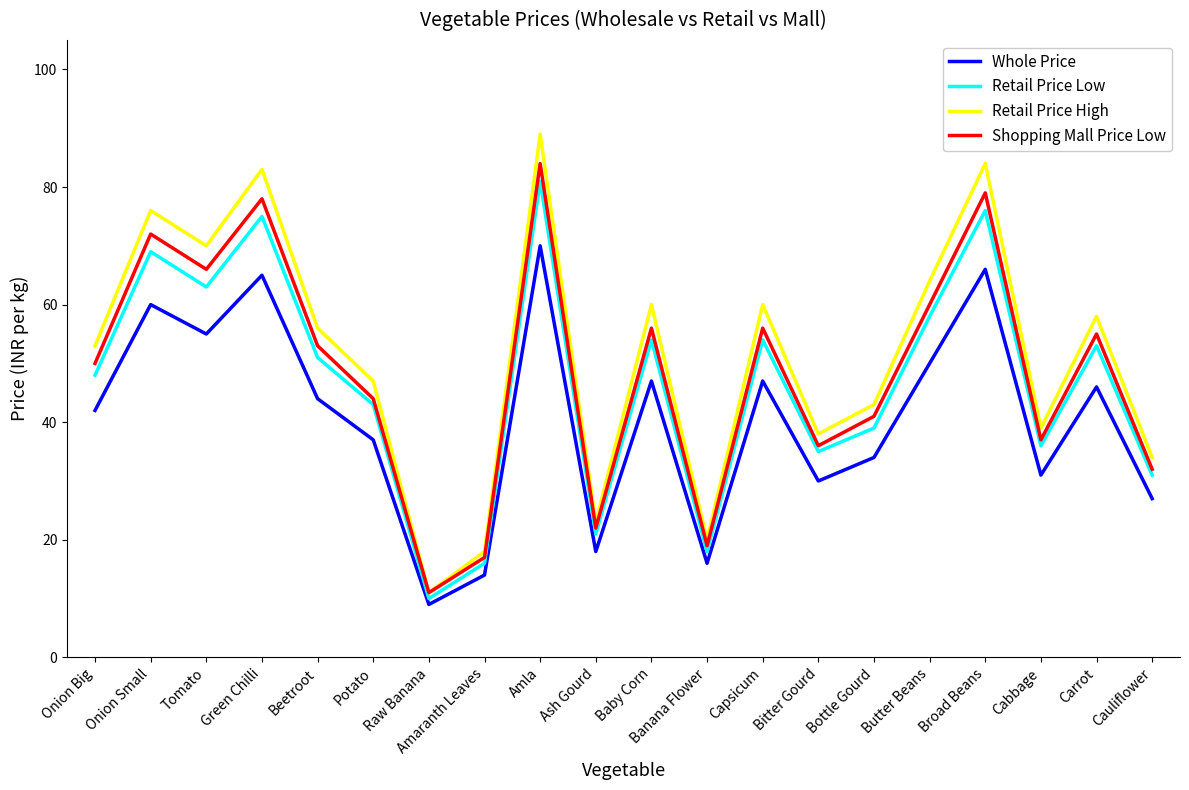

What is the difference between the highest and lowest values at Bottle Gourd?

9